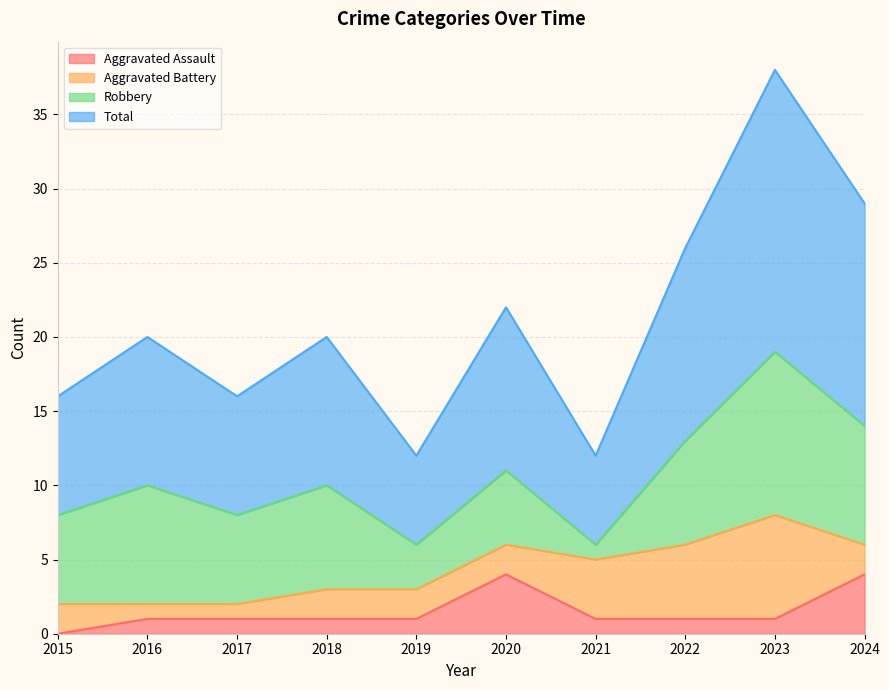

Where does the Aggravated Assault series first go above 1?

2020